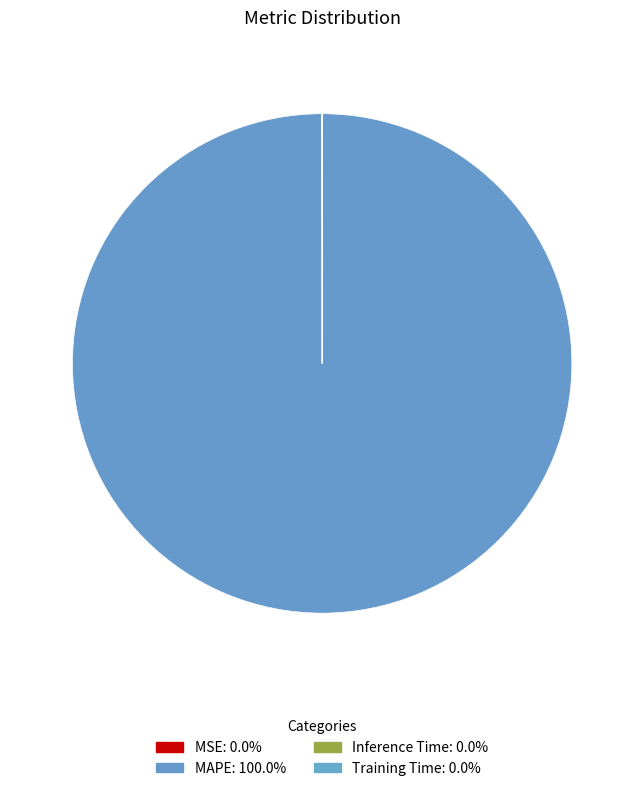

Is it true that MSE is 0% of the pie?

True